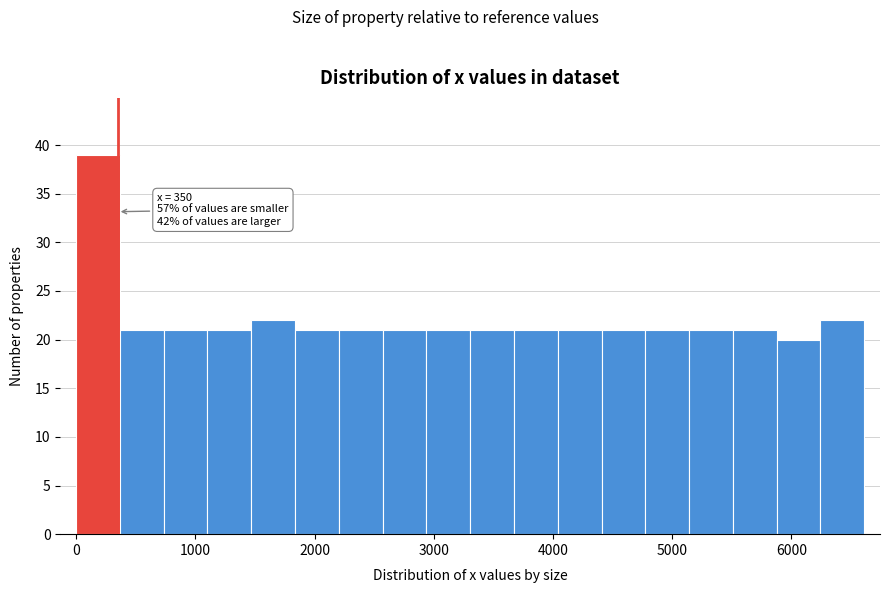

Around what value on the x-axis is the tallest bar? Give the approximate position of its centre, as read against the axis.

200